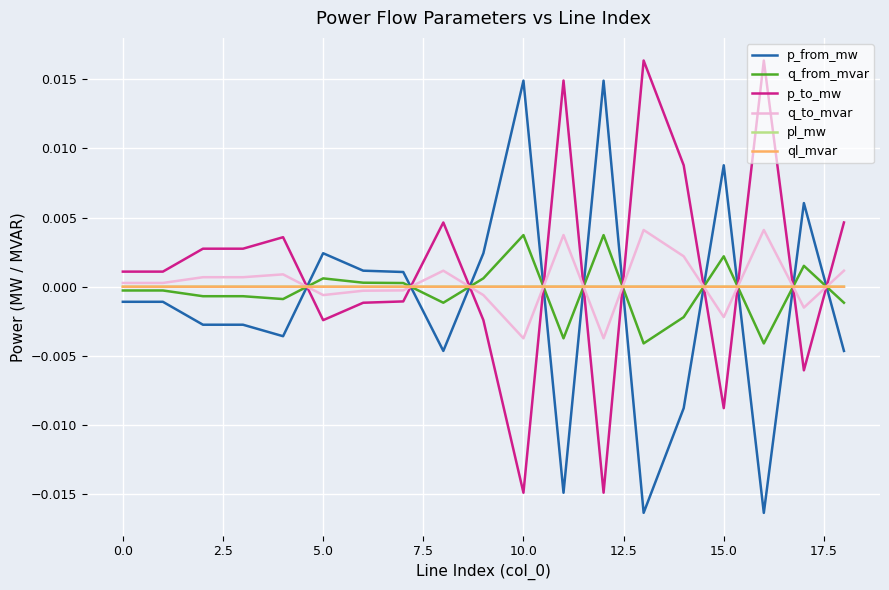

True or false: p_from_mw and pl_mw cross at least once.

True